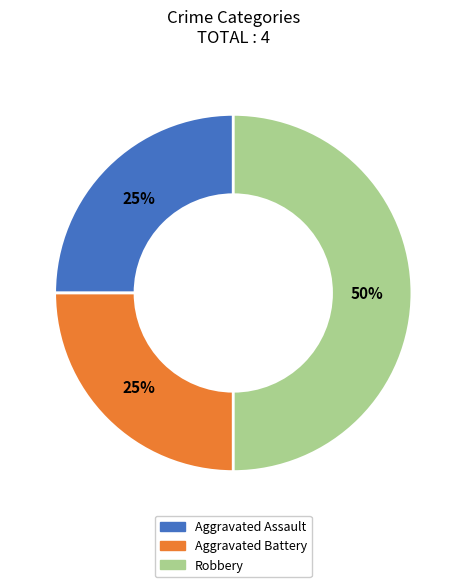

The Aggravated Battery slice represents 13% of the pie. True or false?

False